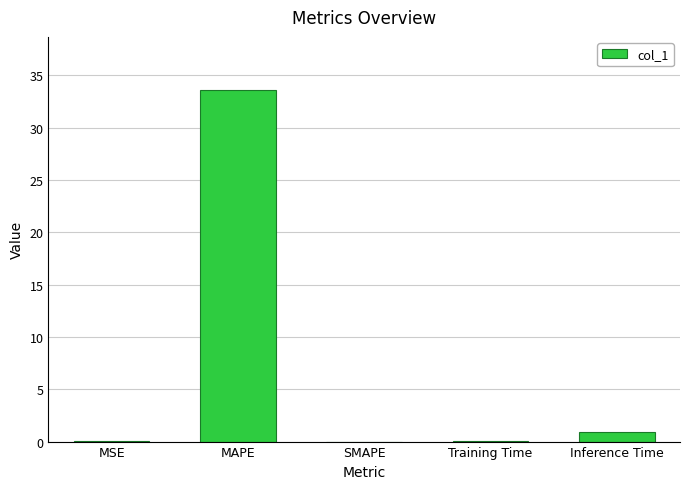

What is the greatest value displayed?

33.6